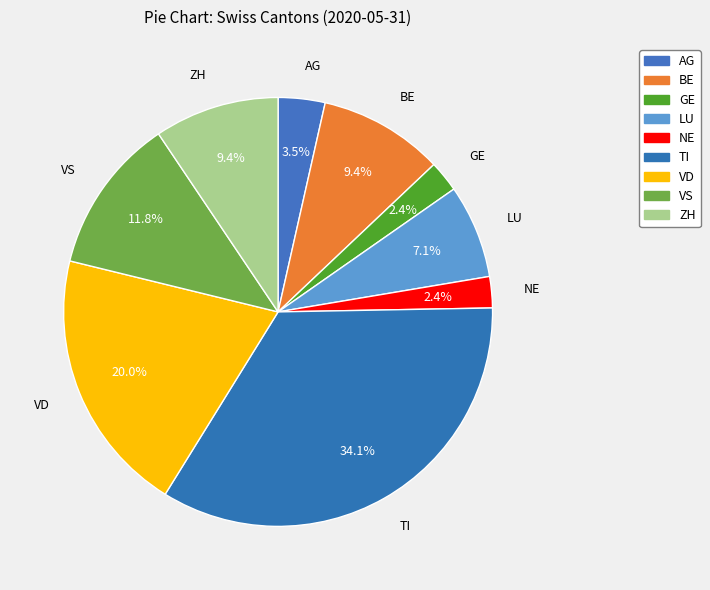

How many segments does this pie chart have?

9